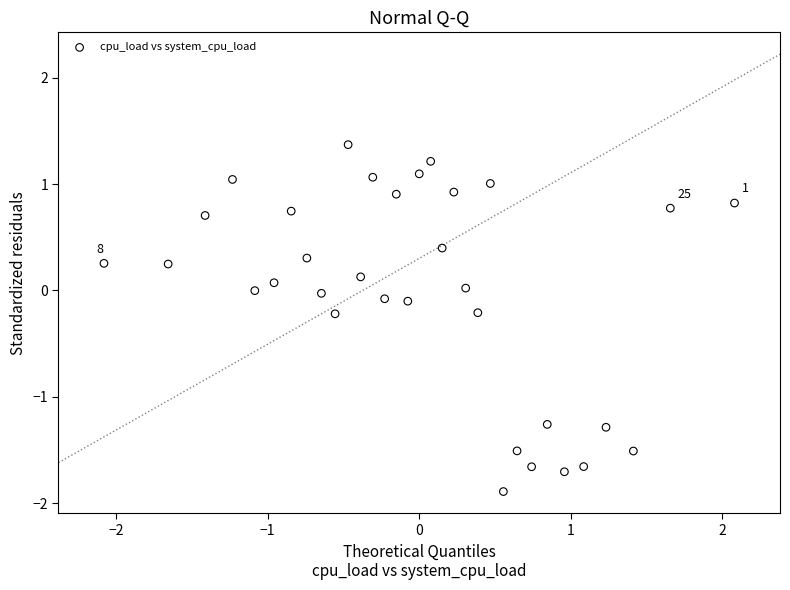

What is the range of Y values (max minus min)?

3.3